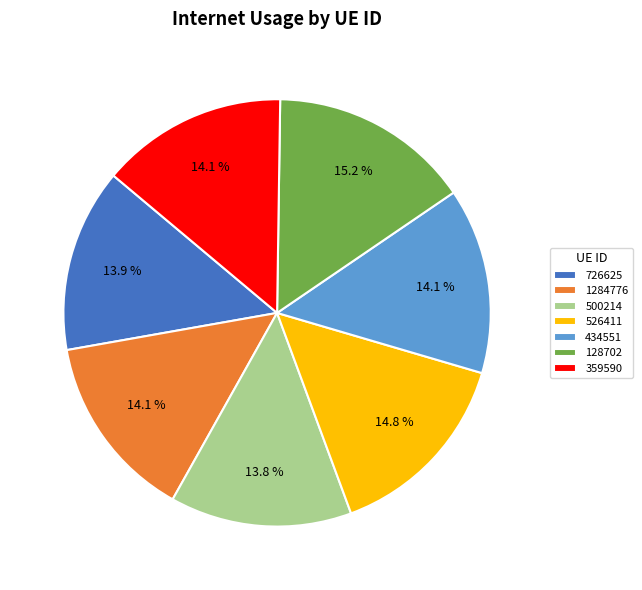

What is the ratio of the value at 726625 to the value at 359590?

1.0